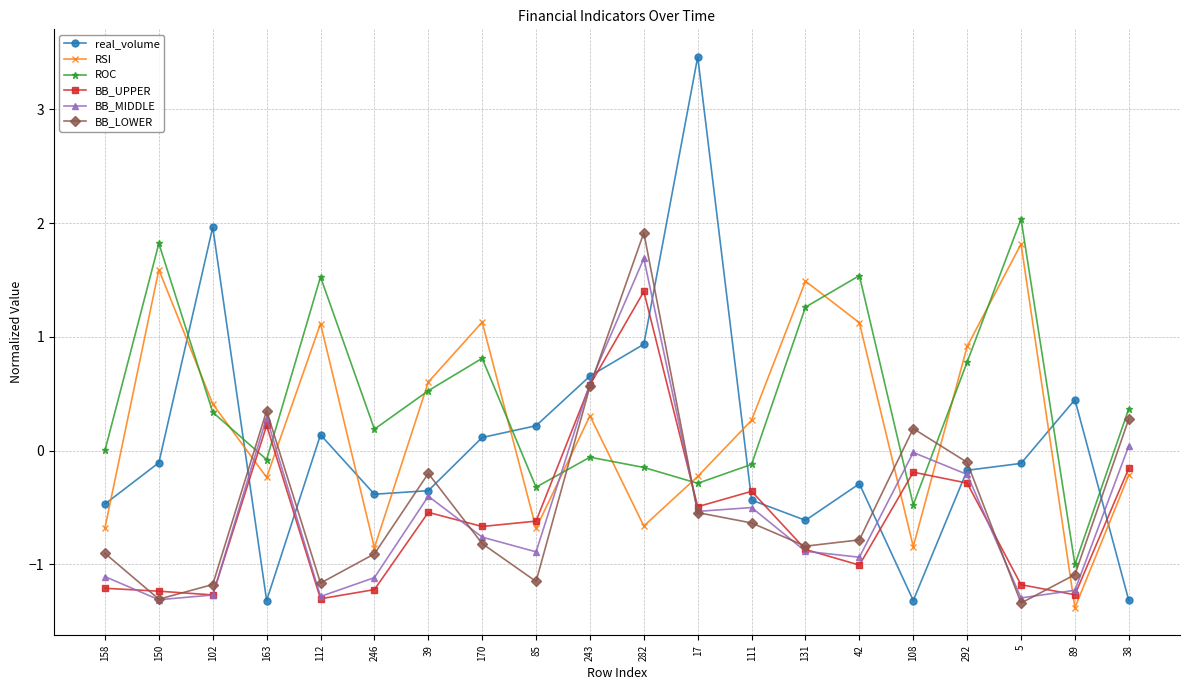

Rank the series by their maximum value, from highest to lowest.

real_volume, ROC, BB_LOWER, RSI, BB_MIDDLE, BB_UPPER